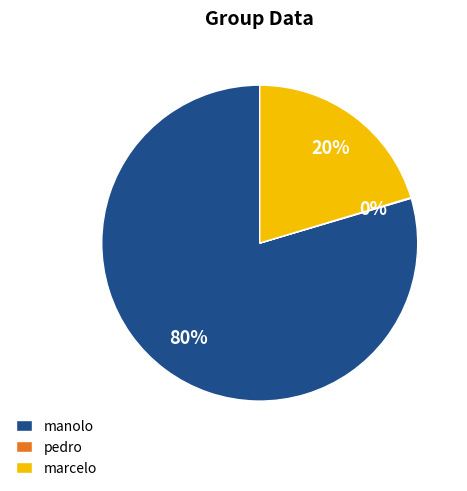

Between manolo and marcelo, which is larger?

manolo